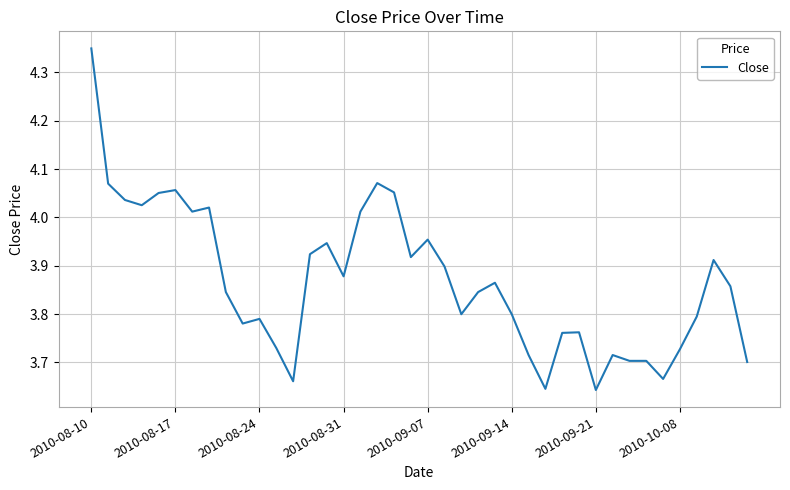

What is the difference between the maximum and minimum values?

0.7